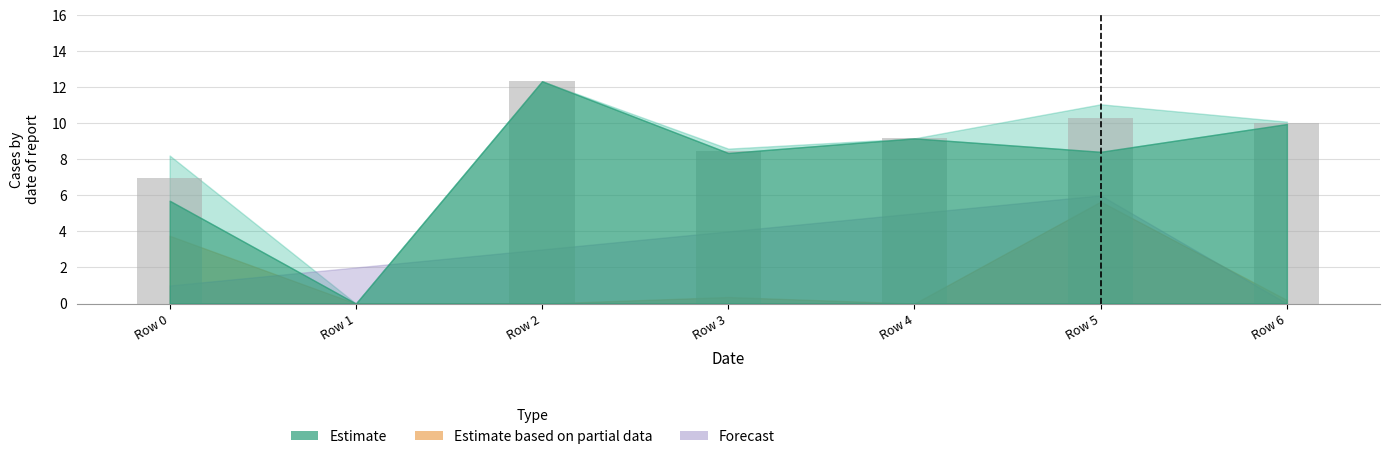

True or false: the data shows 10.3 at Row 5.

True